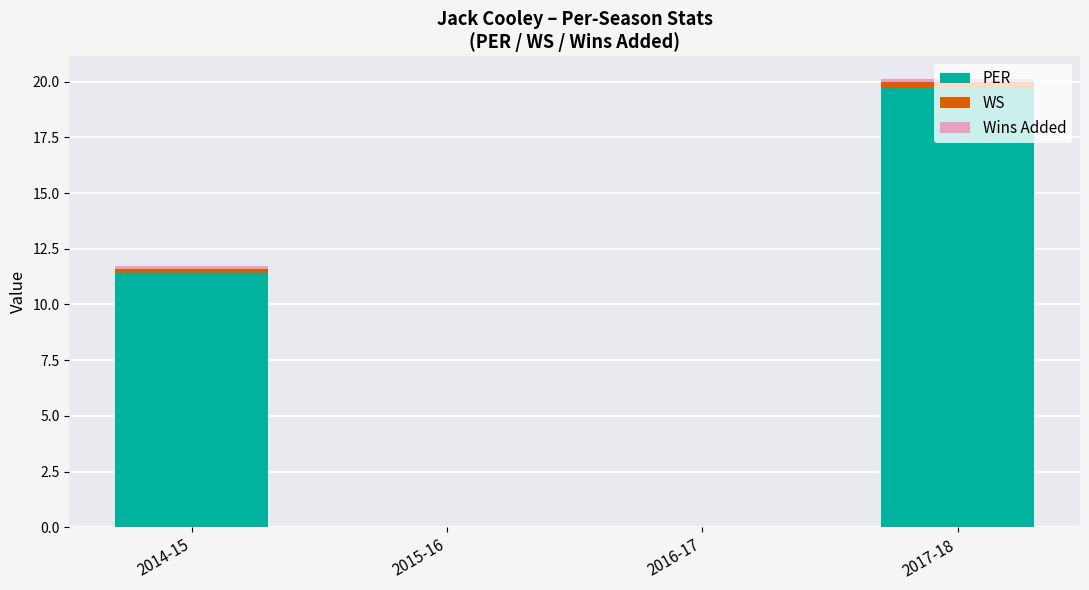

Which category has the highest value in the PER series?

2017-18